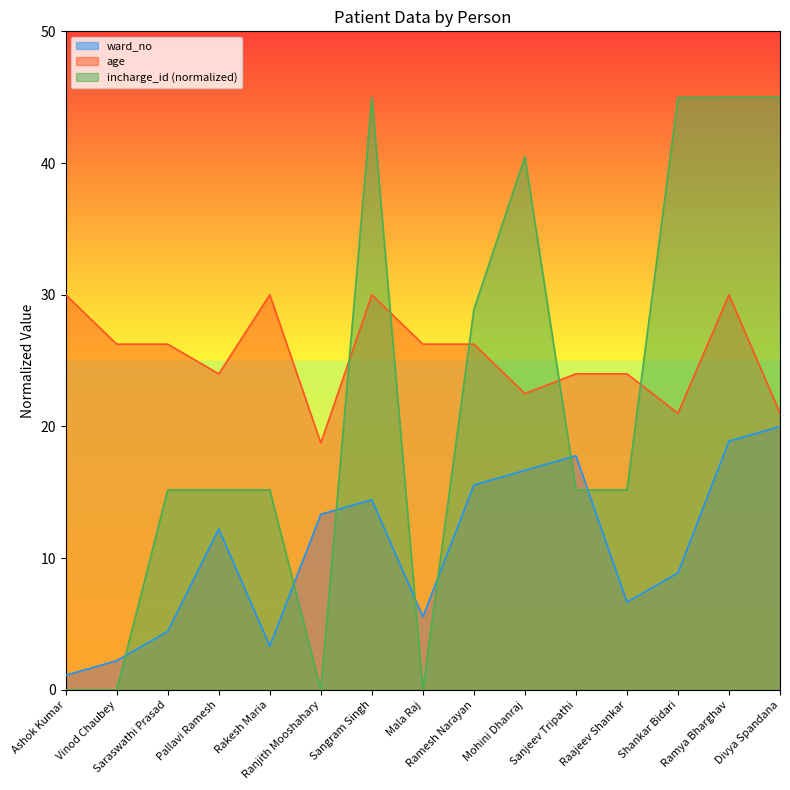

What is the sum of all age values?

380.2